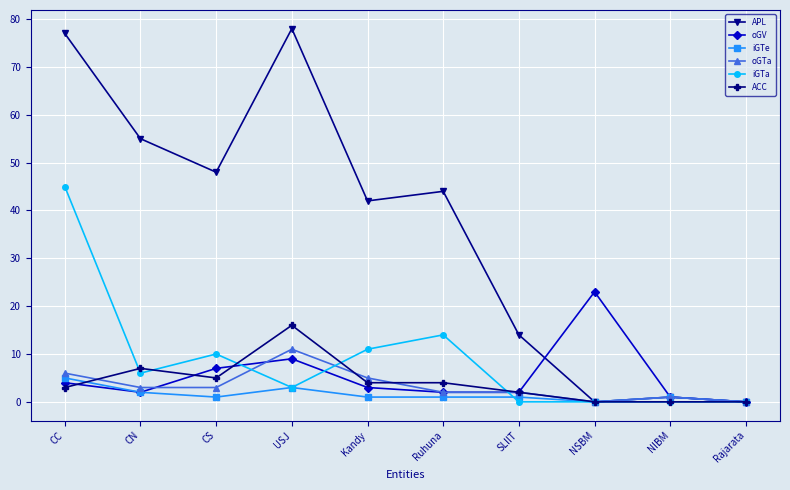

Is the value of oGTa at CC greater than the value of APL at USJ?

No